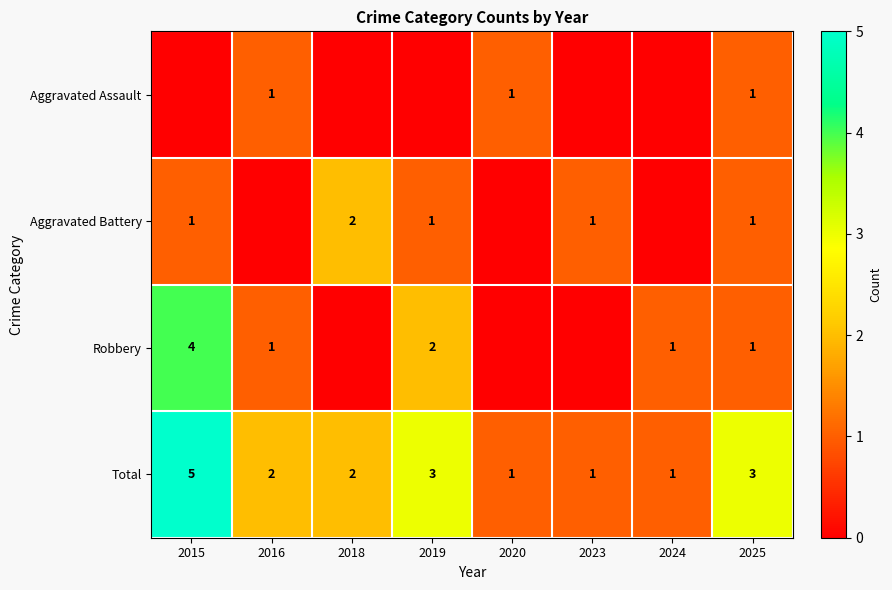

Is it true that Total equals 1 at 2024?

True